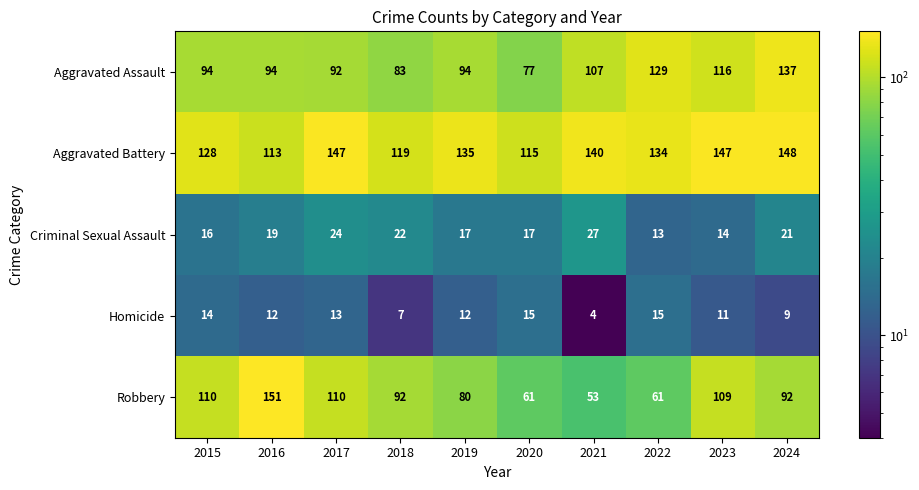

Where is Aggravated Battery nearest to the value 130?

2015